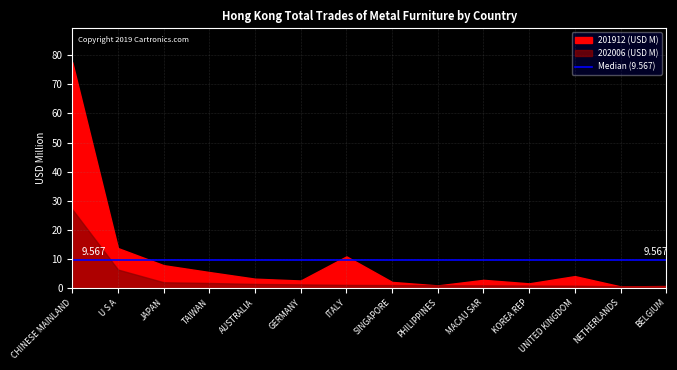

At how many categories does at least one series exceed 17?

1